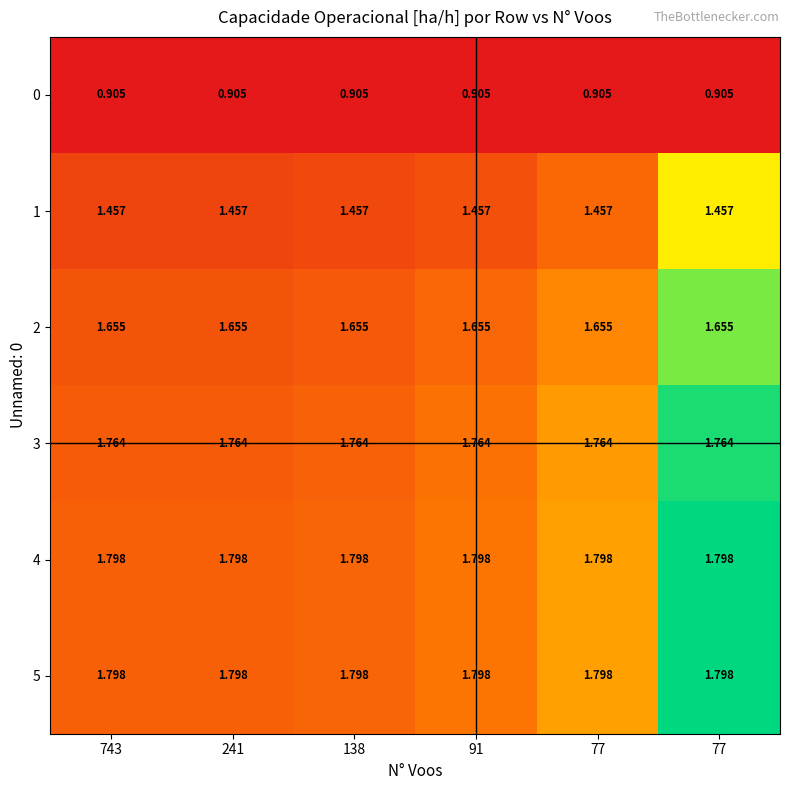

How many distinct data groups are displayed?

6